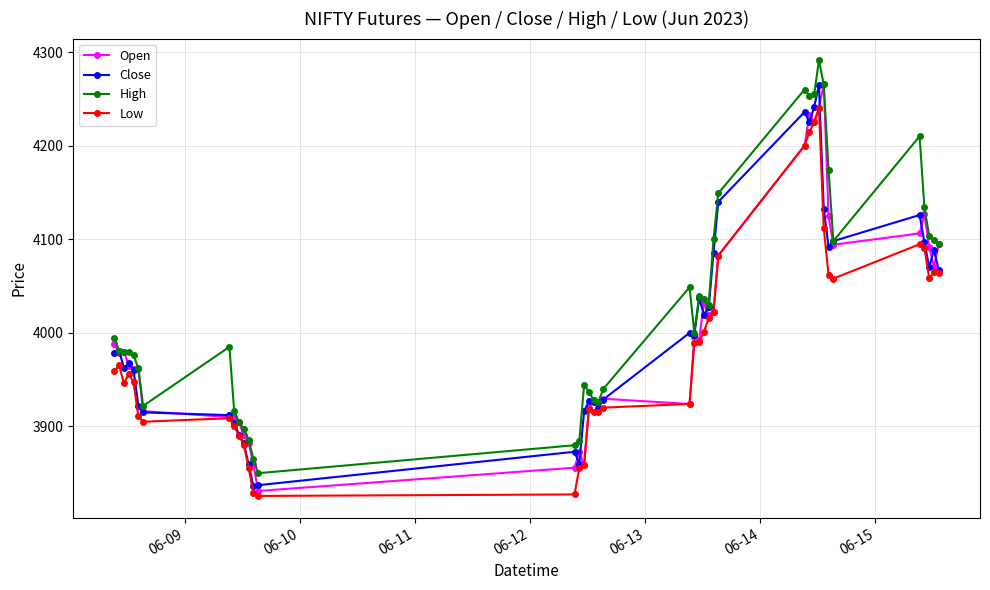

Which series has the largest total across all categories?

High